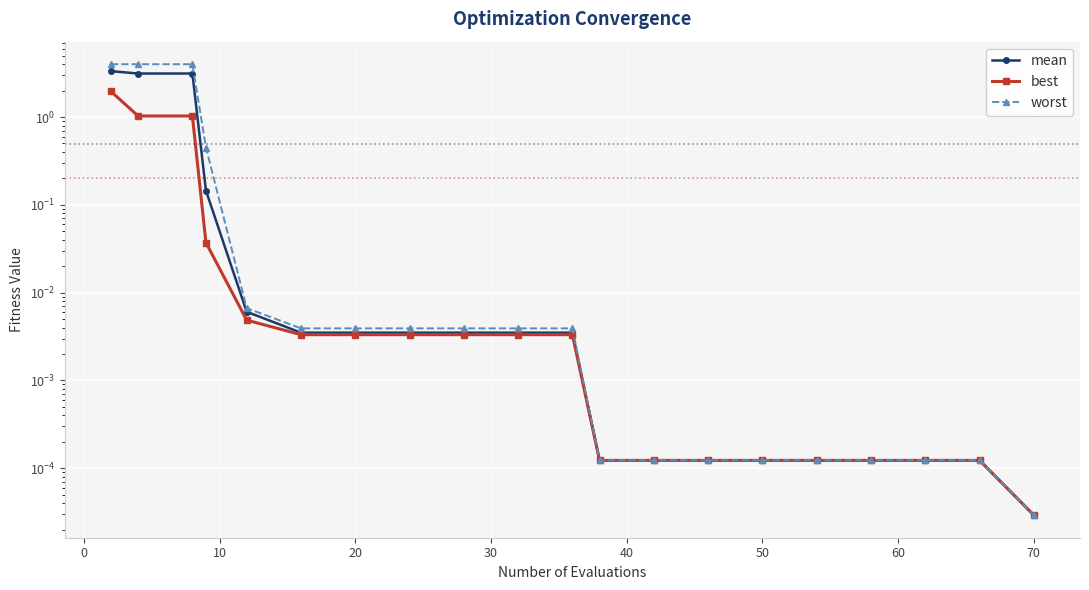

True or false: worst and best cross at least once.

False